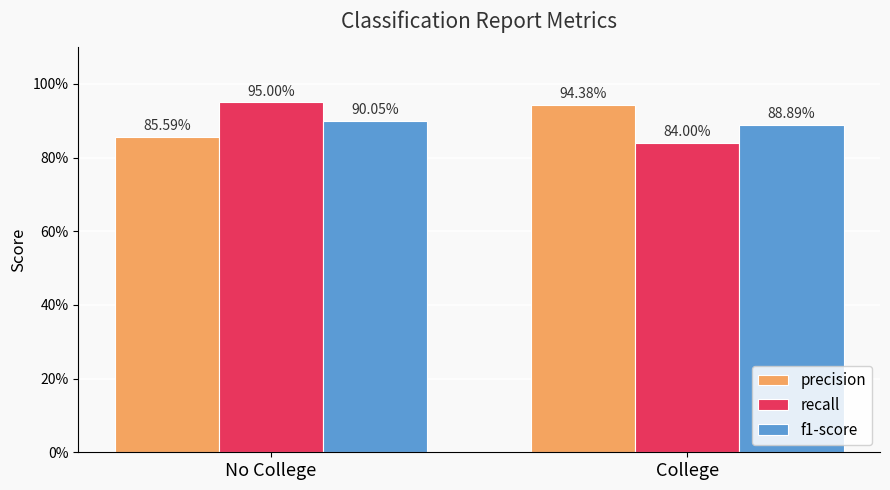

Which series changed the most between No College and College?

recall